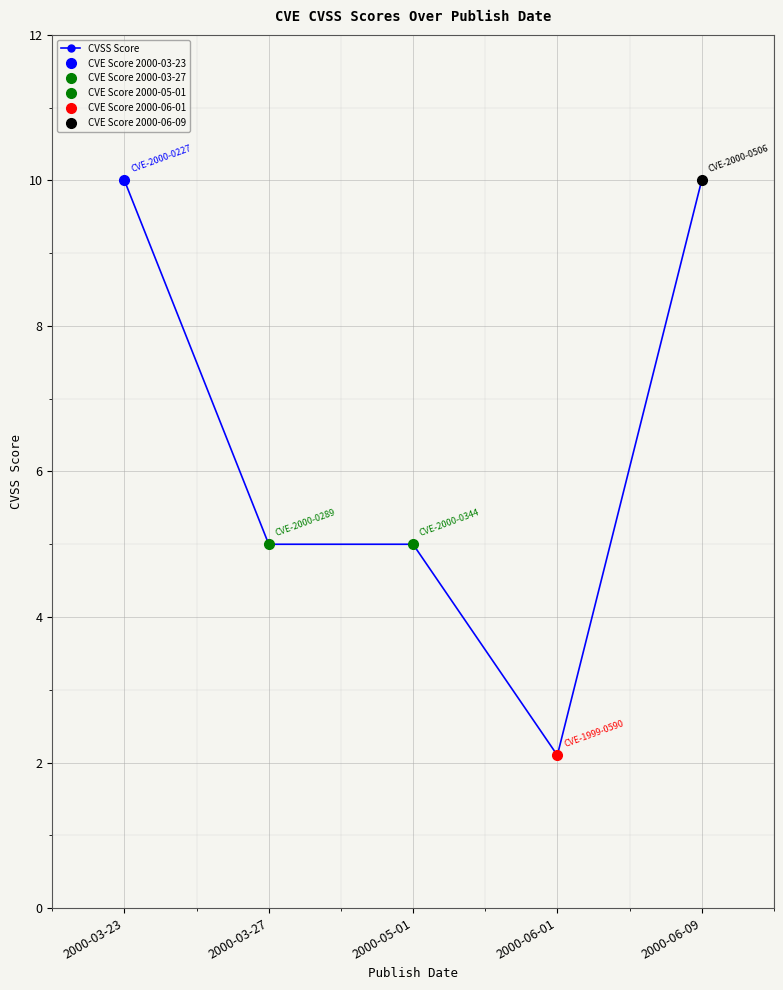

Approximately how many times larger is the value at 2000-03-27 compared to 2000-05-01?

1.0